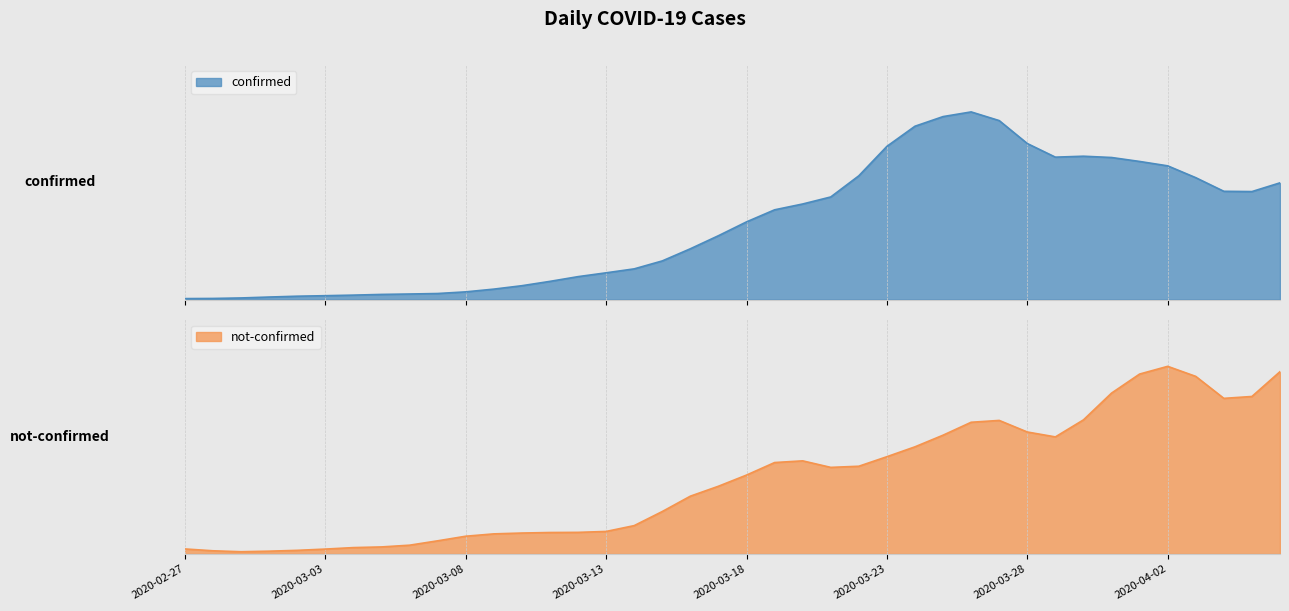

True or false: not-confirmed and confirmed cross at least once.

False